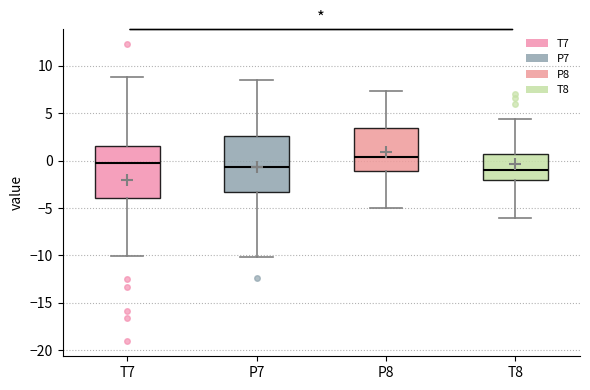

Reading left to right, read every box against the y-axis: the position of its median line, the range the box covers, and the ends of its whiskers. The values are not printed on the chart, so give them approximately, as read against the axis.

T7: median -0.5, box -4.0 to 1.5, whiskers -10.0 to 9.0
P7: median -0.5, box -3.5 to 2.5, whiskers -10.0 to 8.5
P8: median 0.5, box -1.0 to 3.5, whiskers -5.0 to 7.5
T8: median -1.0, box -2.0 to 0.5, whiskers -6.0 to 4.5